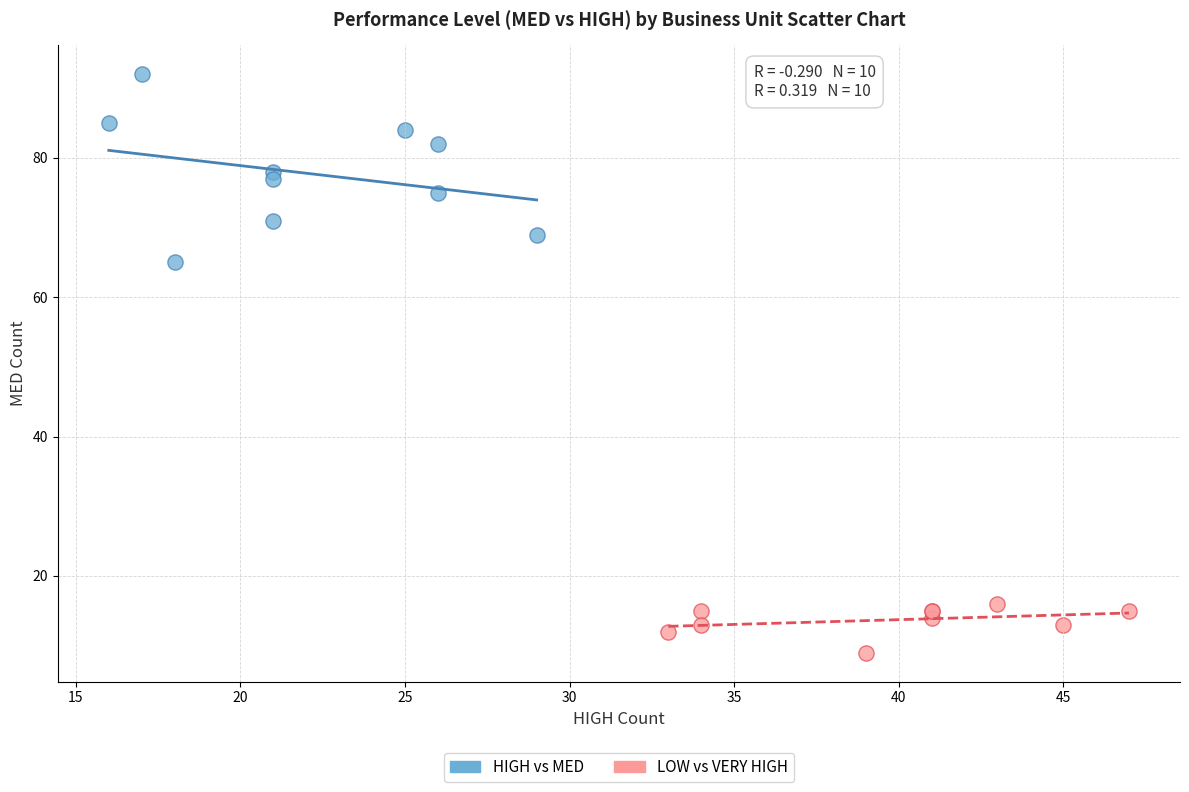

Which series reaches the minimum Y coordinate?

LOW vs VERY HIGH